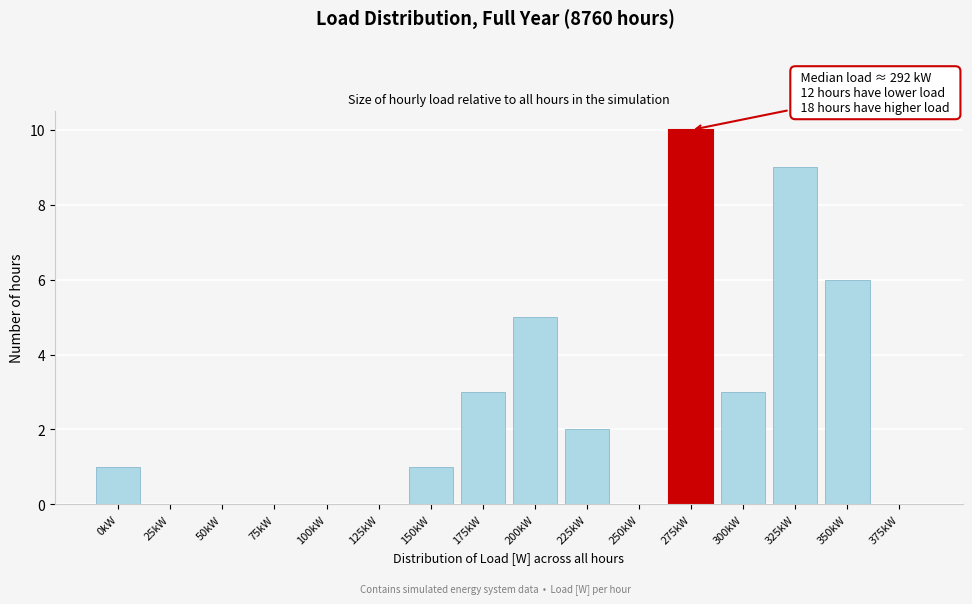

Reading left to right, list all the values displayed in this chart.

0kW=1	25kW=0	50kW=0	75kW=0	100kW=0	125kW=0	150kW=1	175kW=3	200kW=5	225kW=2	250kW=0	275kW=10	300kW=3	325kW=9	350kW=6	375kW=0